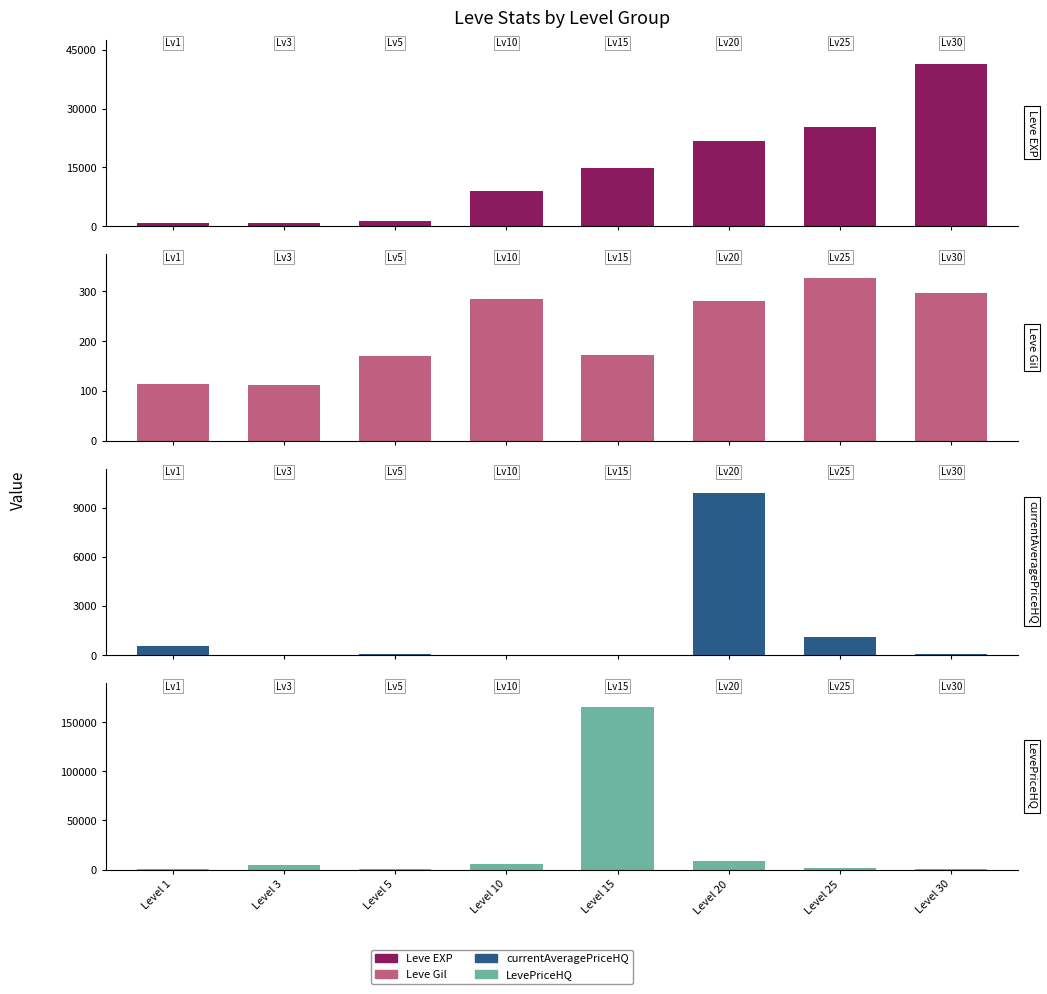

Which label corresponds to the largest value in the chart?

Level 15